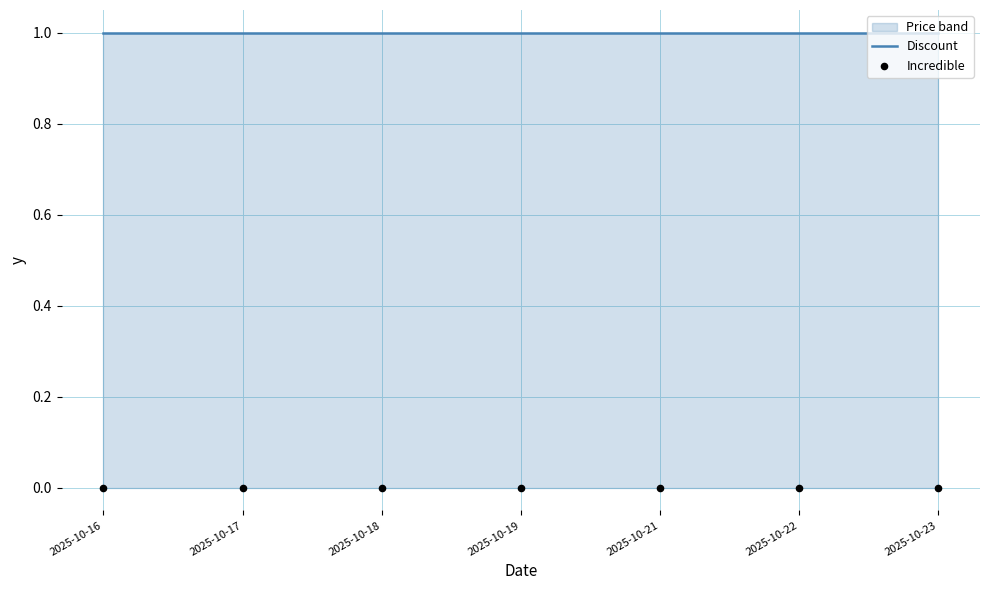

At how many categories does at least one series exceed 0?

7